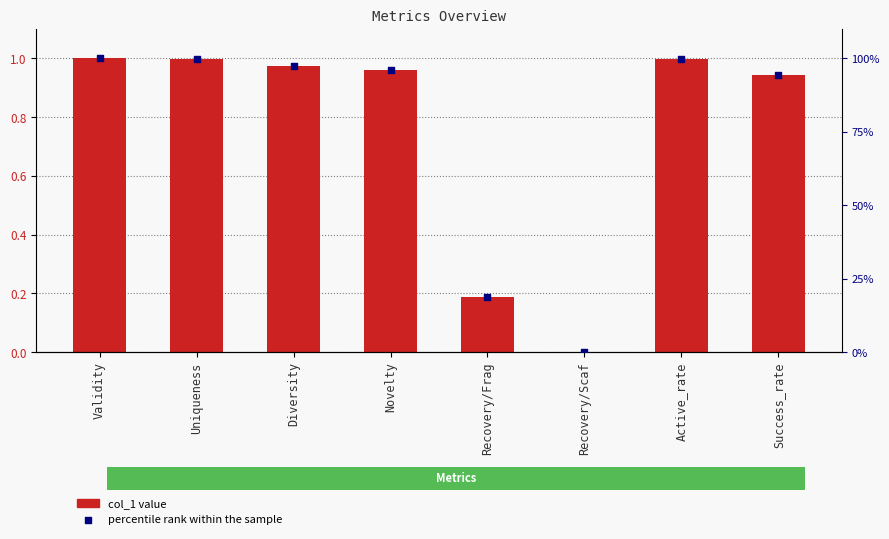

Which series contains the highest Y value?

percentile rank within the sample